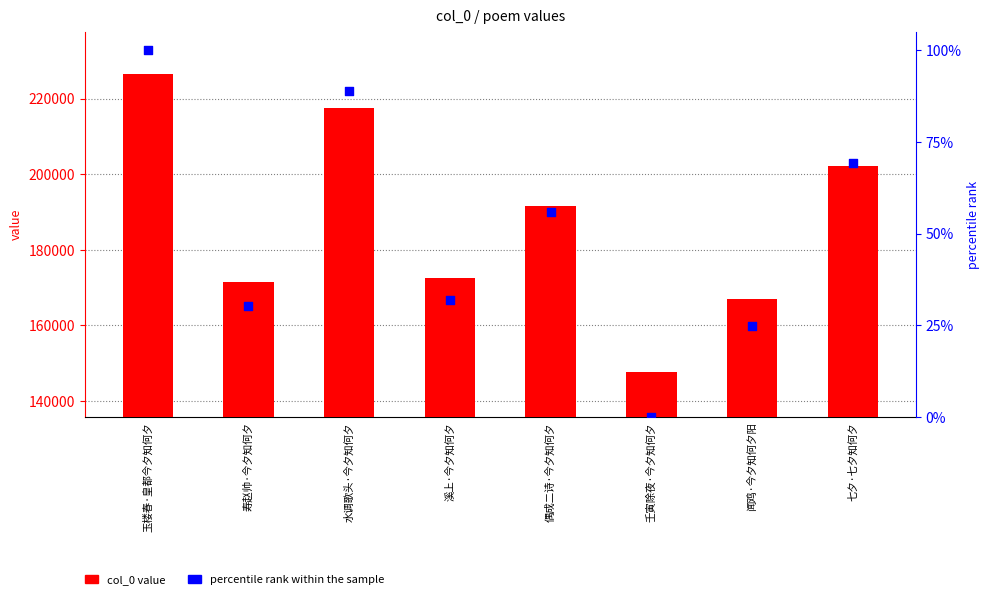

What are all the series names shown in the legend?

col_0 value, percentile rank within the sample